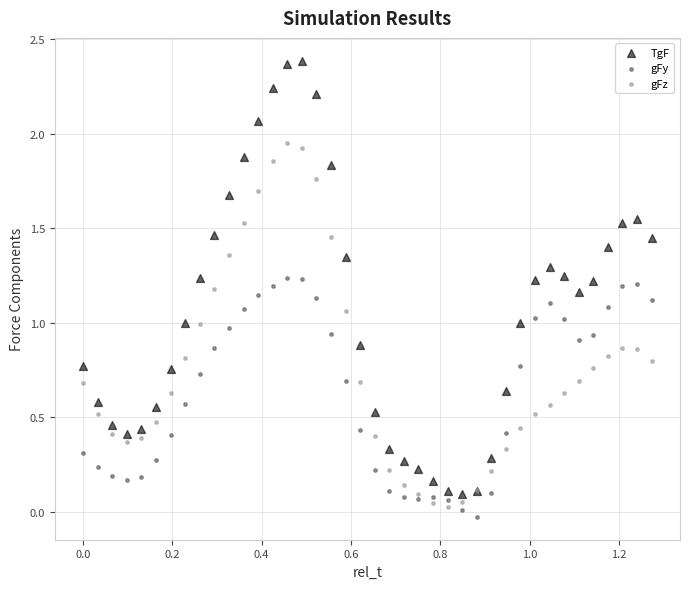

Which series reaches the maximum Y coordinate?

TgF